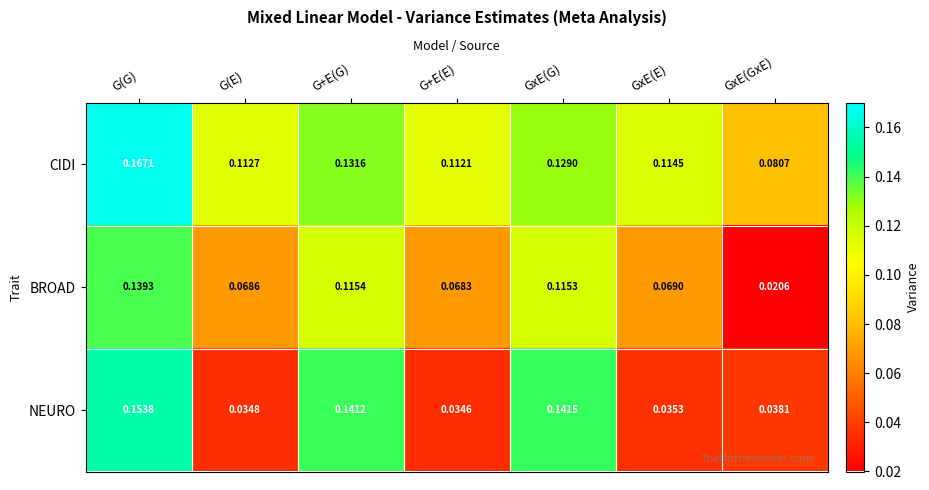

At which category is the sum across all series the highest?

G(G)